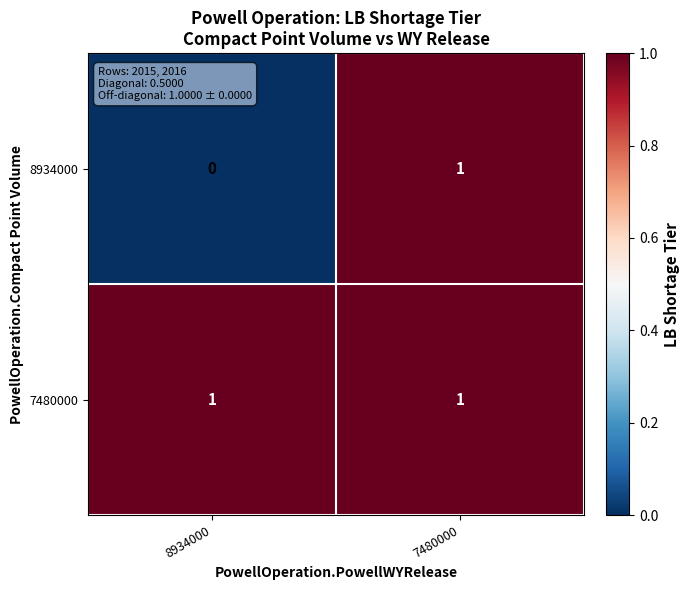

Which series changed the most between 8934000 and 7480000?

8934000